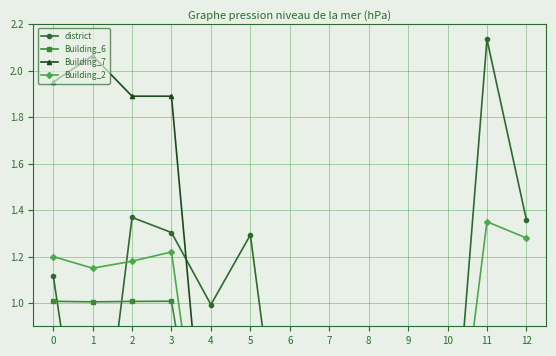

Is the value of Building_7 at 7 greater than the value of district at 4?

No